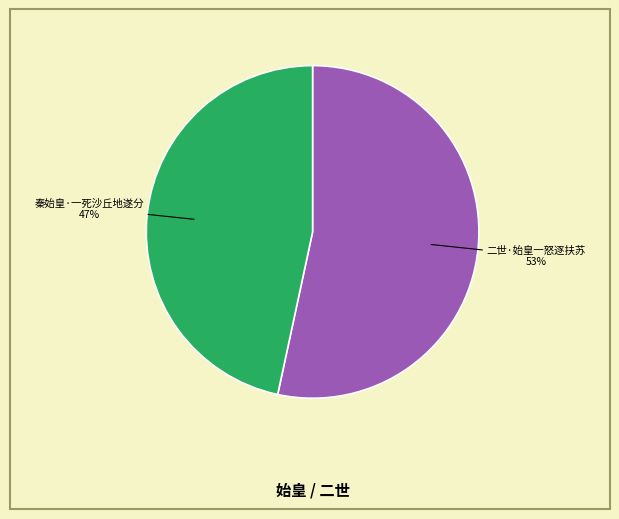

To the nearest percent, what is the average slice percentage?

50%